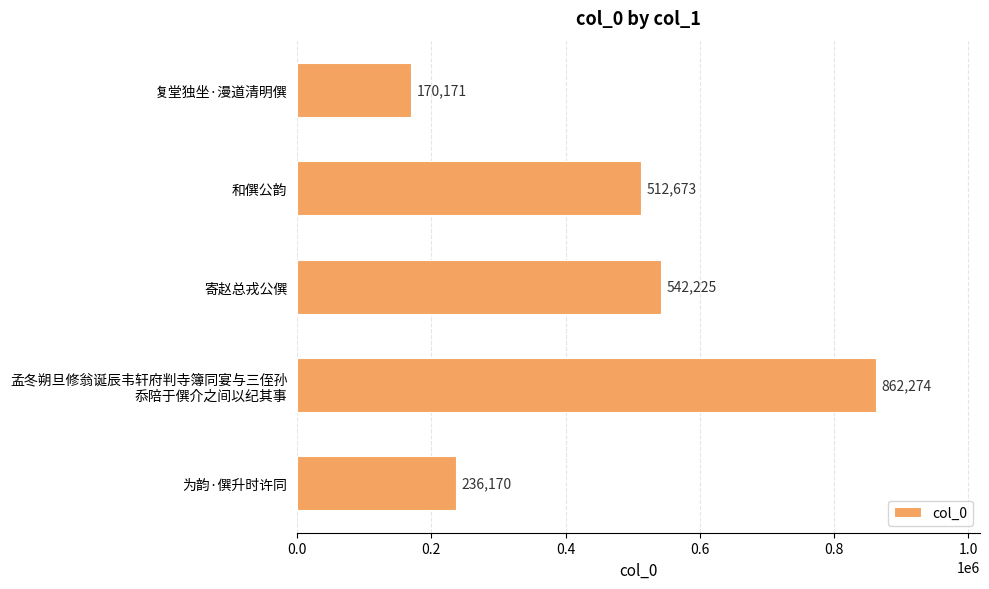

Where is the data nearest to the value 516222?

和僎公韵